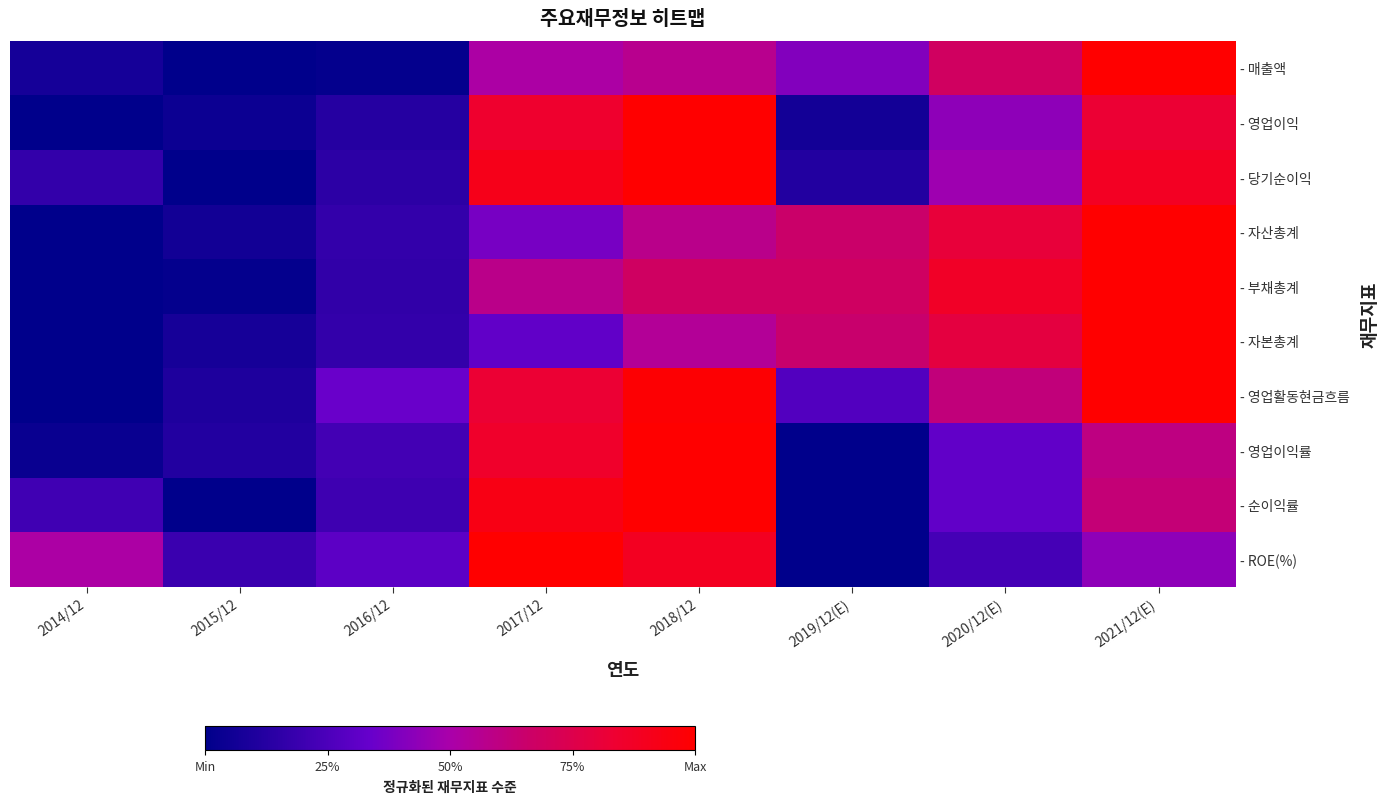

At which category is the sum across all series the highest?

2021/12(E)